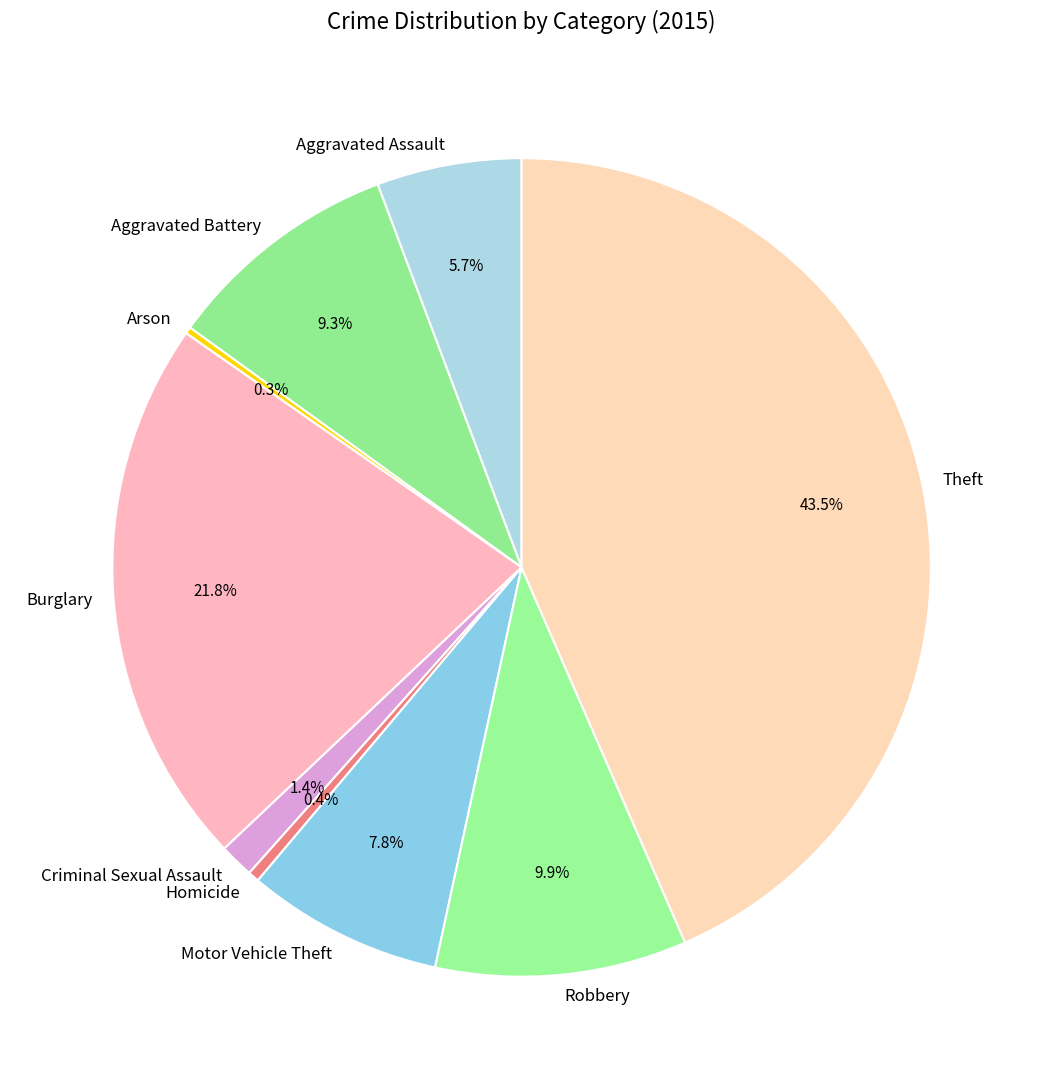

Does Homicide account for over 50% of the chart?

No